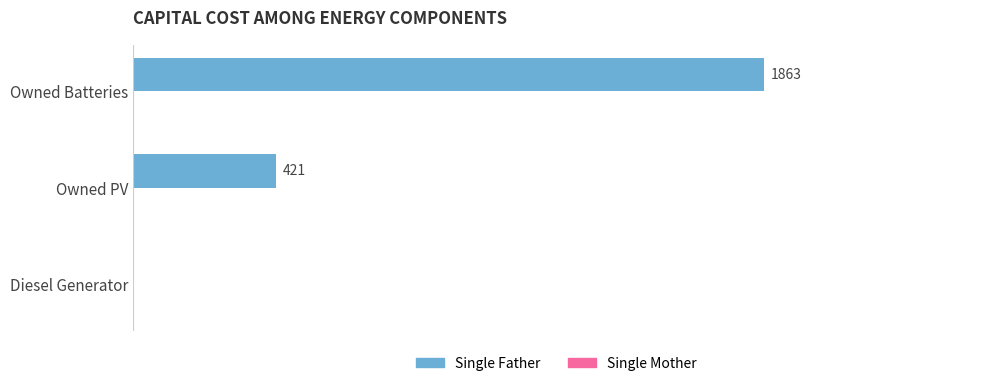

Which has a higher value, Owned Batteries or Diesel Generator?

Owned Batteries